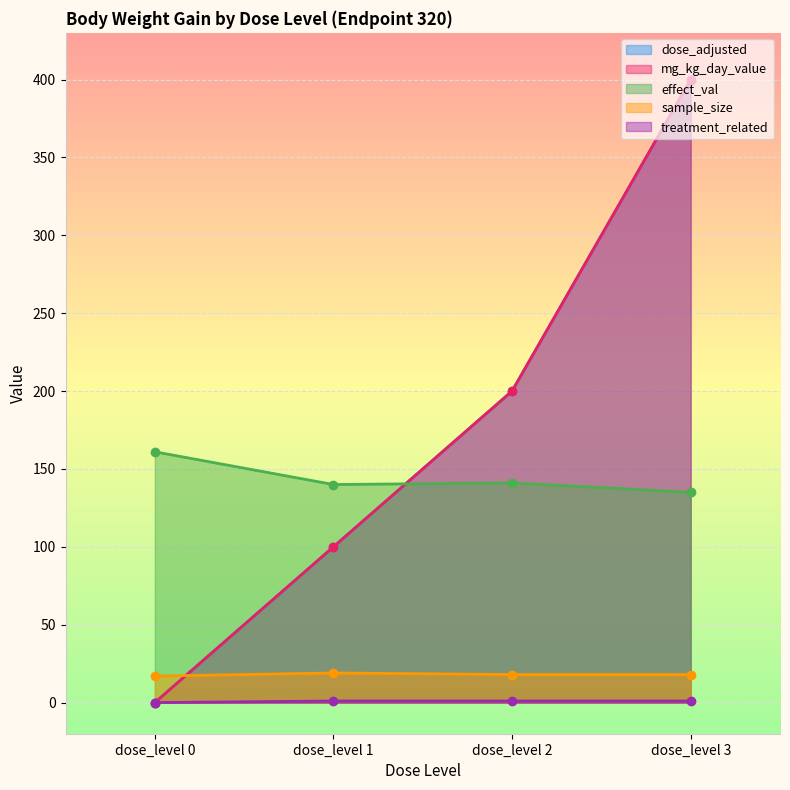

Reading left to right, transcribe all the data shown in this chart.

dose_adjusted: 0	100	200	400
mg_kg_day_value: 0	100	200	400
effect_val: 161	140	141	135
sample_size: 17	19	18	18
treatment_related: 0	1	1	1